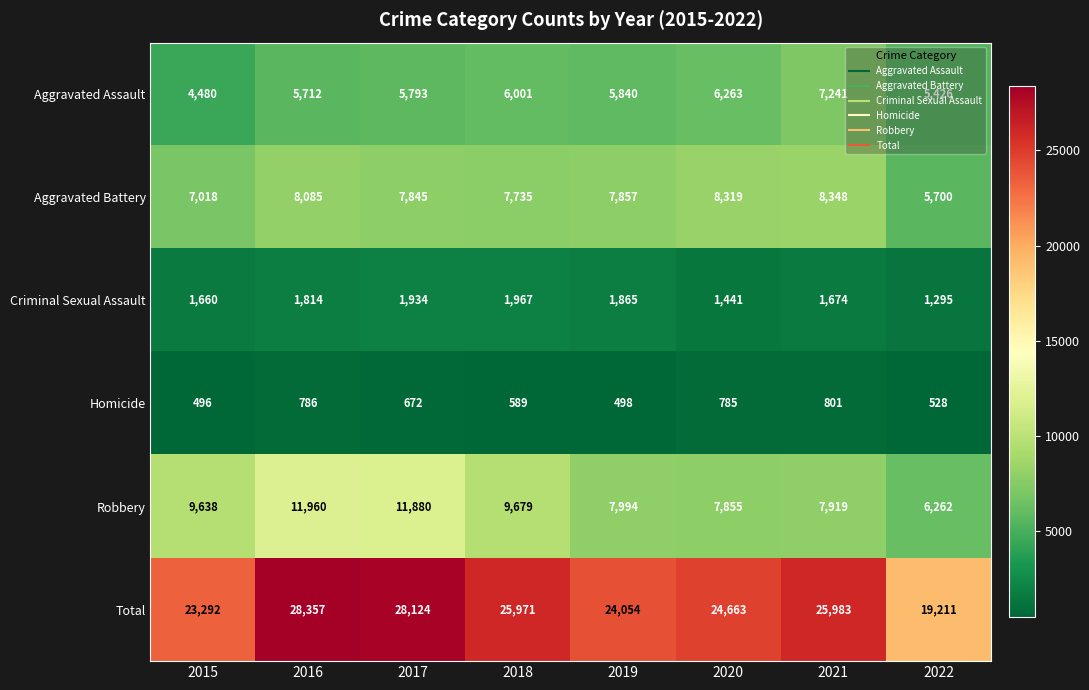

At how many categories does at least one series exceed 17705?

8